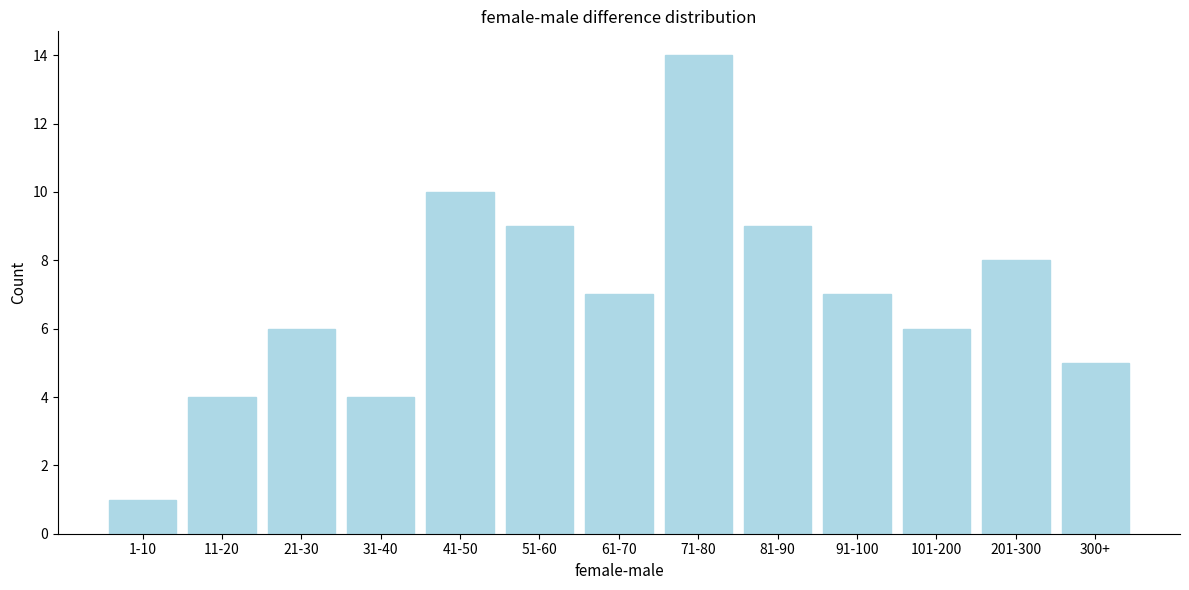

Reading left to right, what are all the values shown in this chart?

1	4	6	4	10	9	7	14	9	7	6	8	5